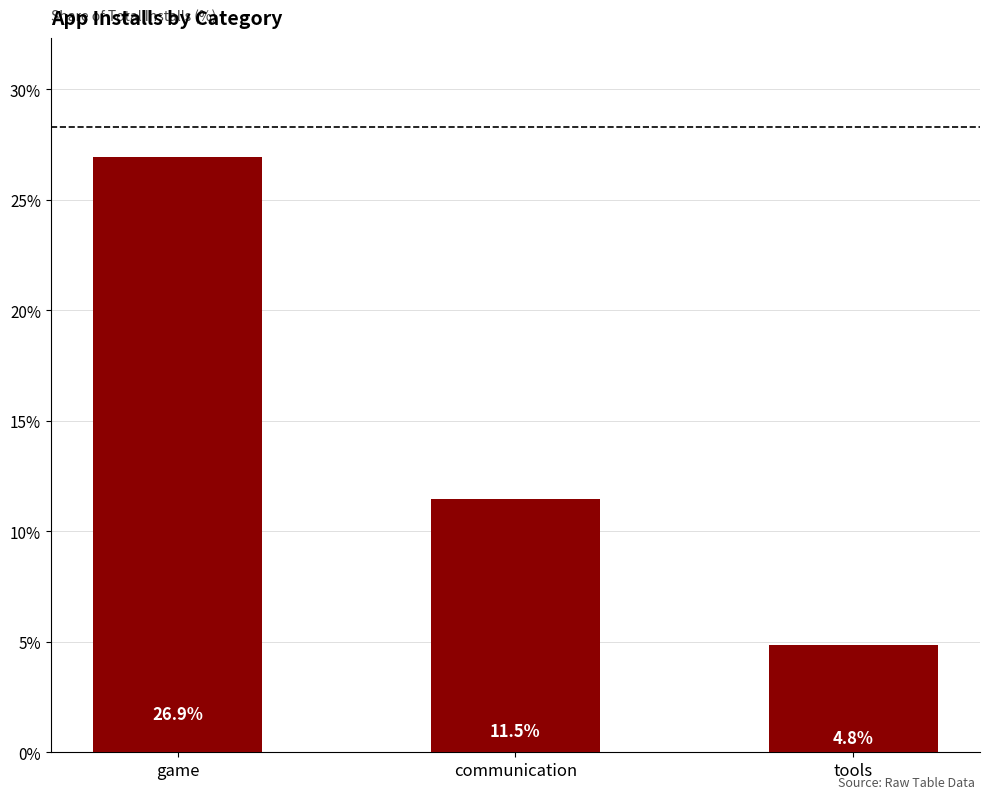

Rank the categories by value from lowest to highest.

tools, communication, game